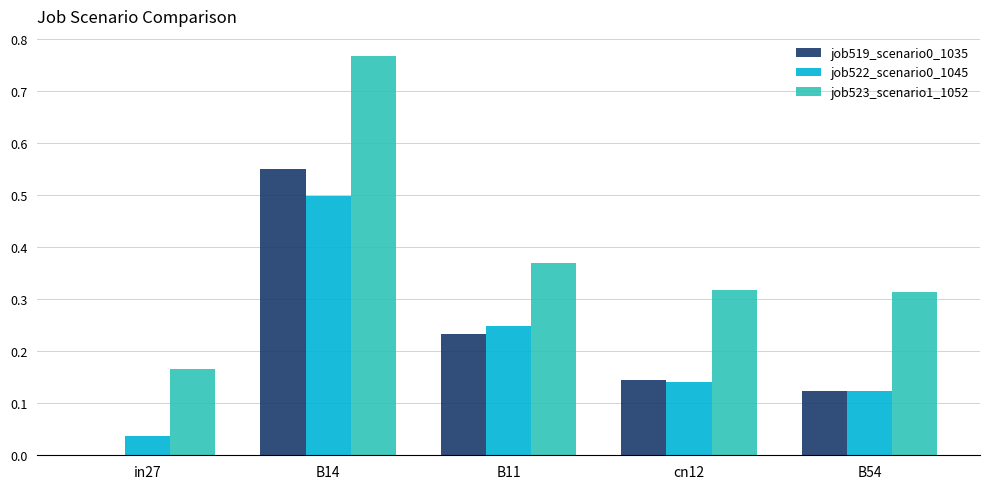

Which label corresponds to the largest value in the chart?

B14